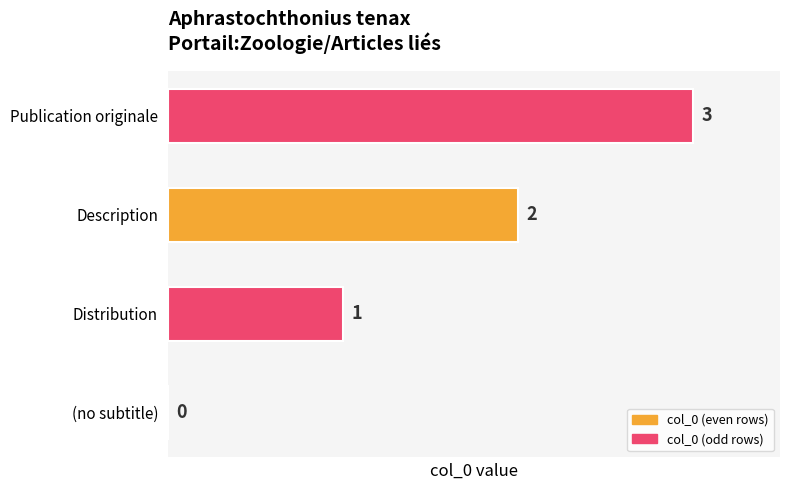

Which has a higher value, Description or Distribution?

Description